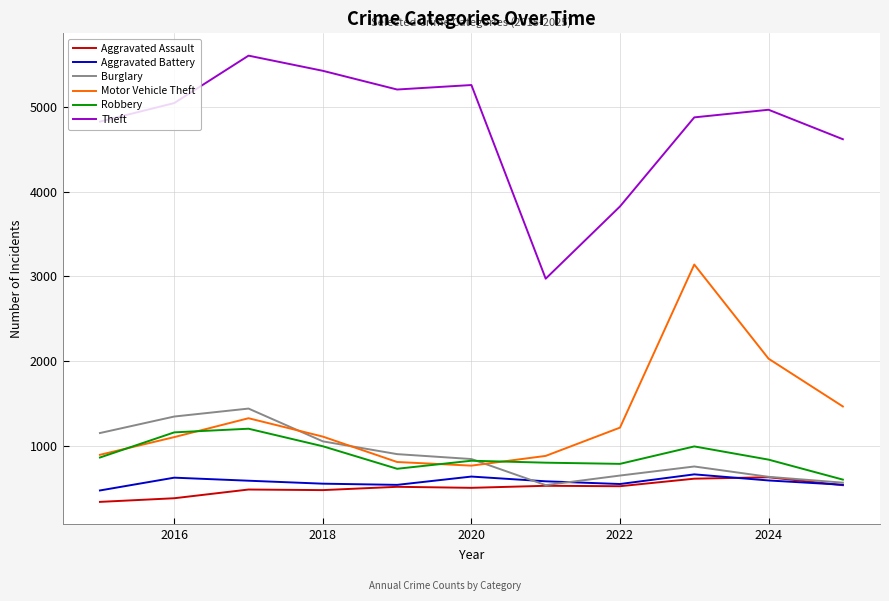

True or false: Aggravated Assault and Motor Vehicle Theft cross at least once.

False